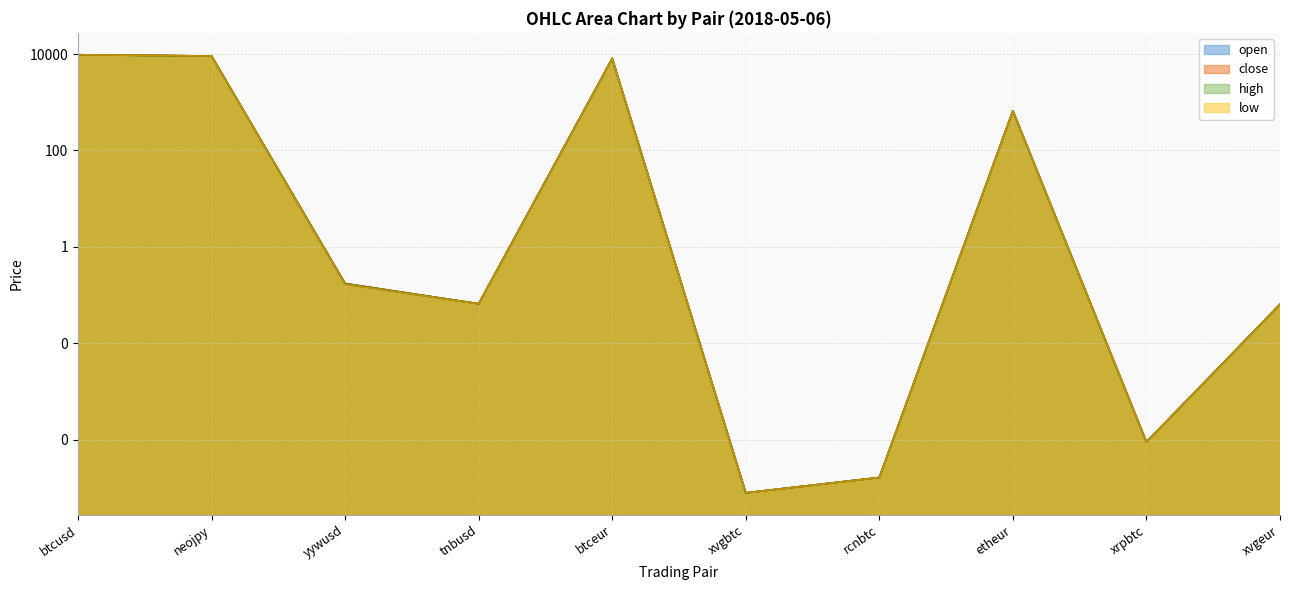

Reading left to right, list all the values displayed in this chart.

open: 9658.7	9096.0	0.2	0.1	8076.8	0.0	0.0	663.0	0.0	0.1
close: 9658.7	9095.9	0.2	0.1	8076.8	0.0	0.0	663.0	0.0	0.1
high: 9658.7	9096.0	0.2	0.1	8076.8	0.0	0.0	663.0	0.0	0.1
low: 9658.6	9095.9	0.2	0.1	8076.8	0.0	0.0	663.0	0.0	0.1